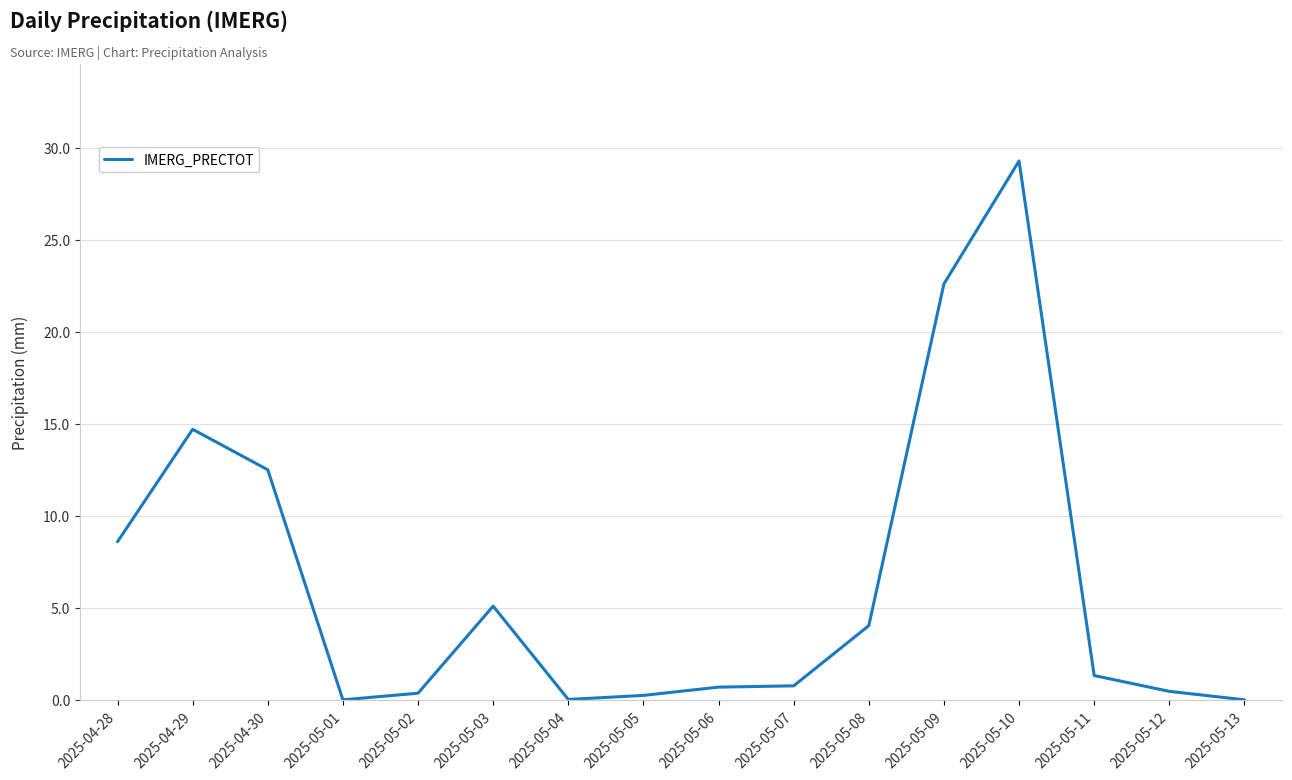

Is it true that the value at 2025-04-30 is 12.5?

True